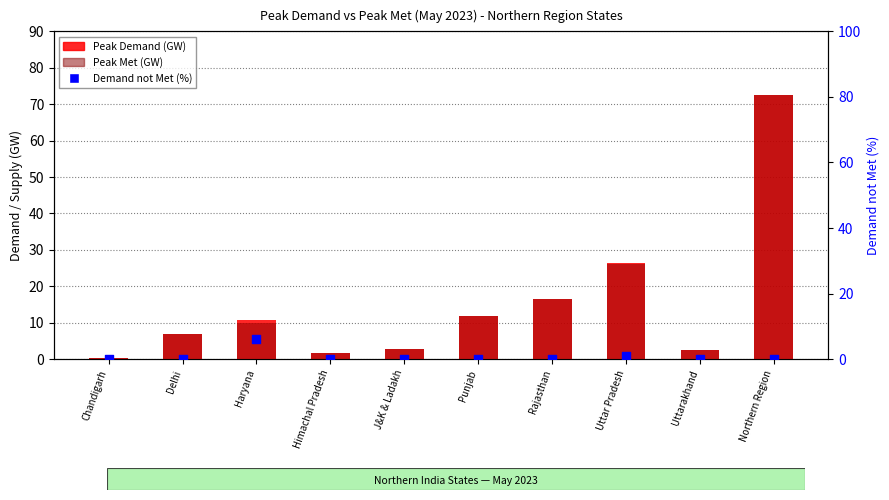

Which series has the largest total across all categories?

Peak Demand (GW)